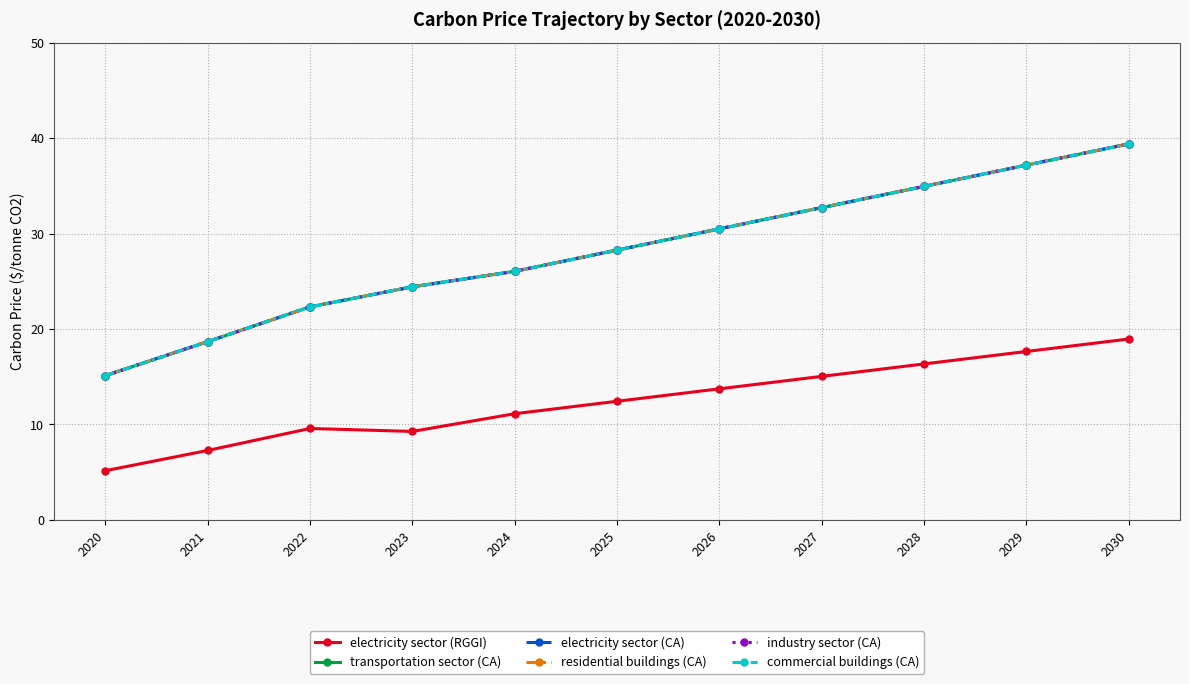

What is the sum of all electricity sector (CA) values?

309.5